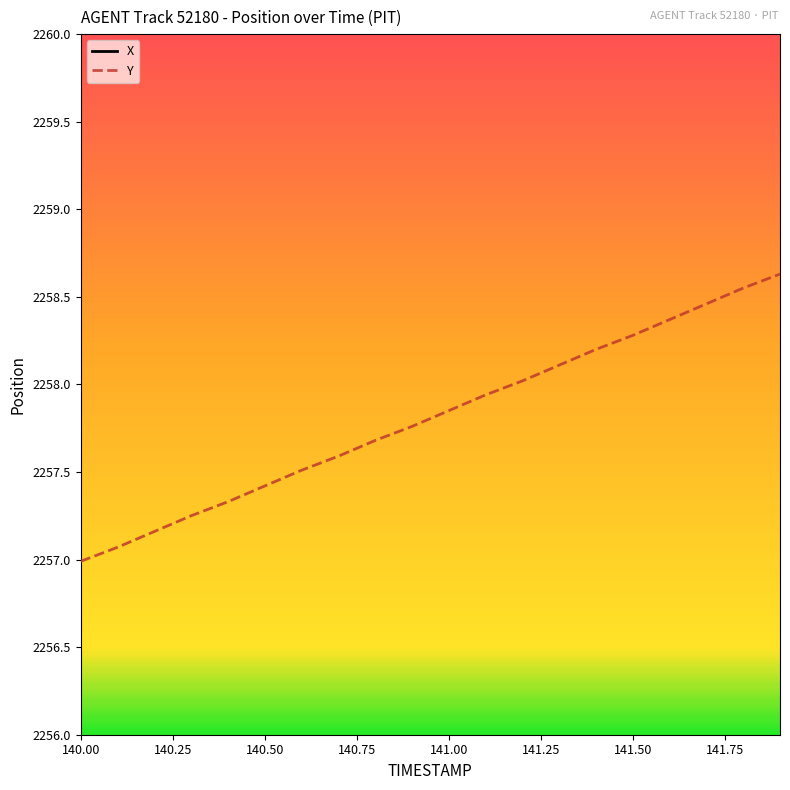

List the series in order of their overall mean, highest first.

X, Y